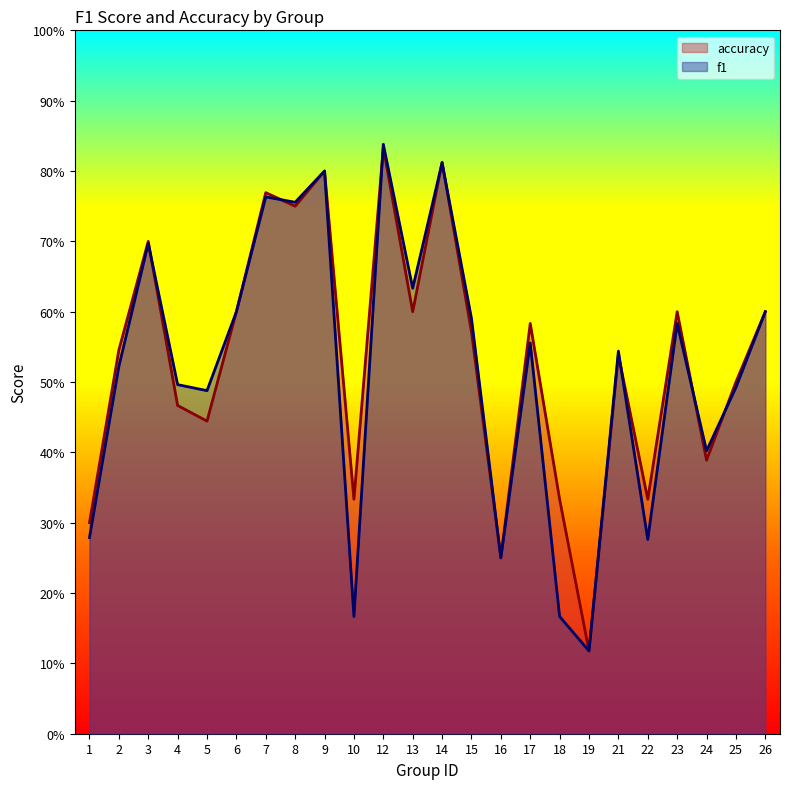

True or false: accuracy has more than 2 points higher than both neighbors.

True